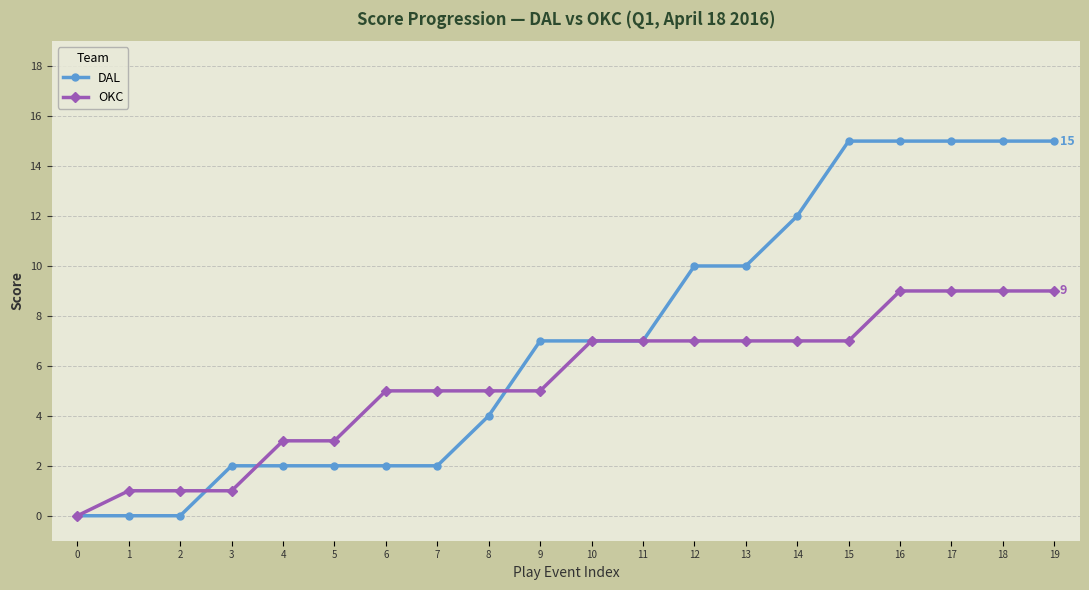

What is the greatest value displayed?

15